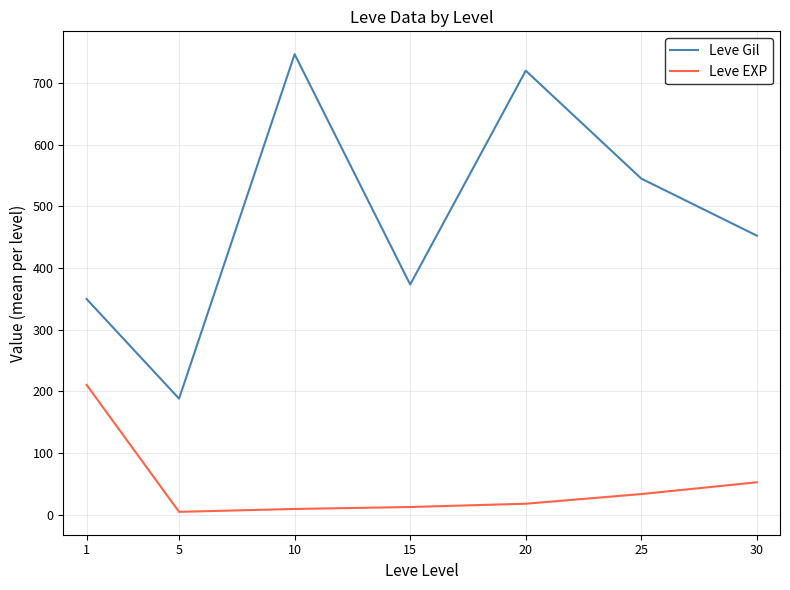

True or false: Leve EXP has more than 2 points higher than both neighbors.

False